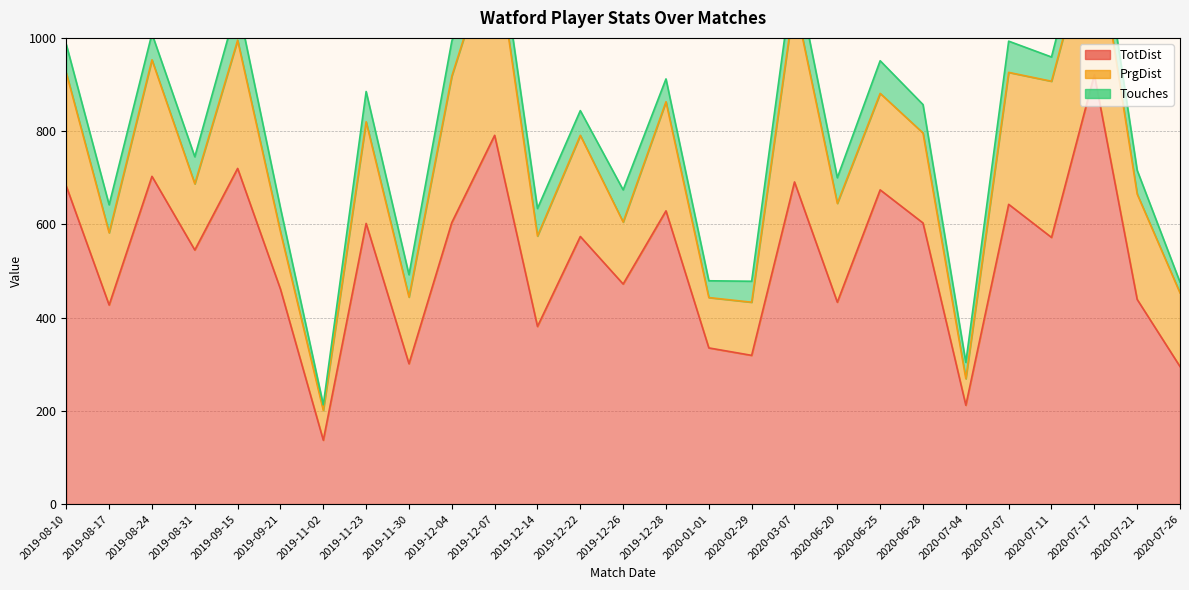

What value does the PrgDist series have at 2019-12-04?

314